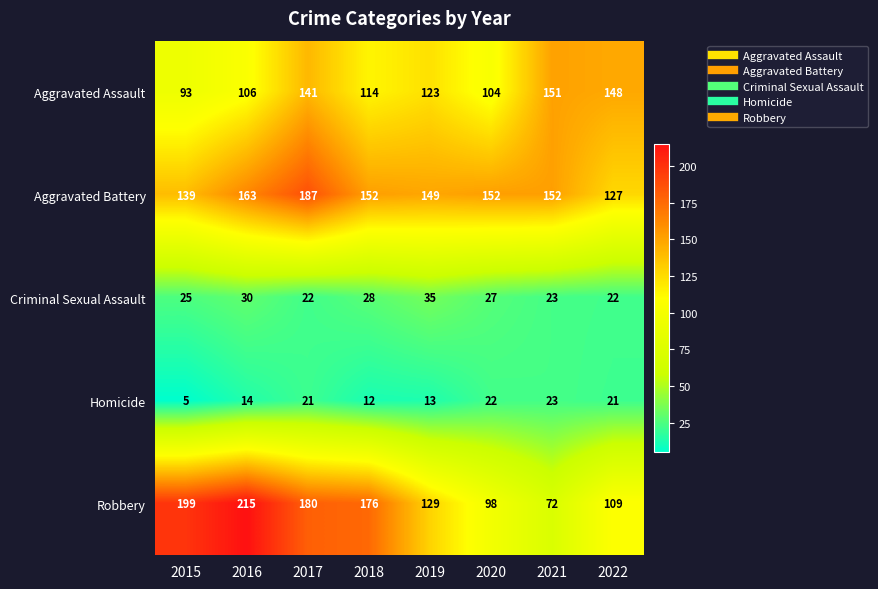

Rank the series by their maximum value, from highest to lowest.

Robbery, Aggravated Battery, Aggravated Assault, Criminal Sexual Assault, Homicide